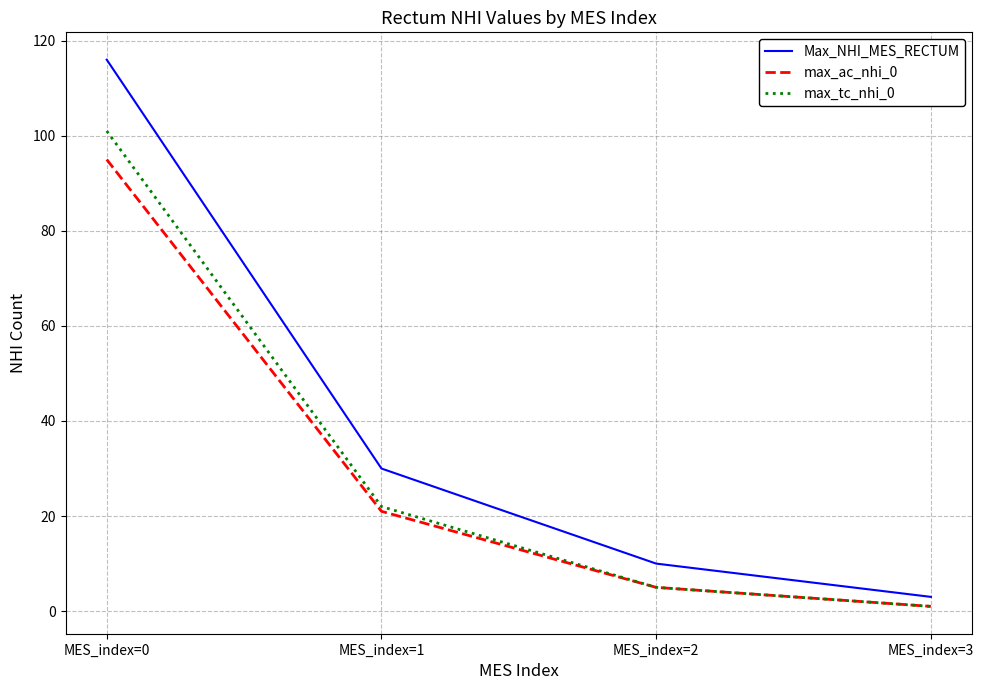

True or false: max_tc_nhi_0 has a value of 31 at MES_index=1.

False